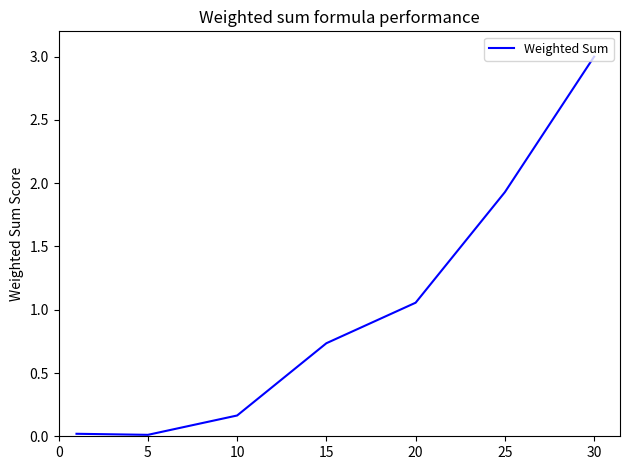

What is the average value?

1.0